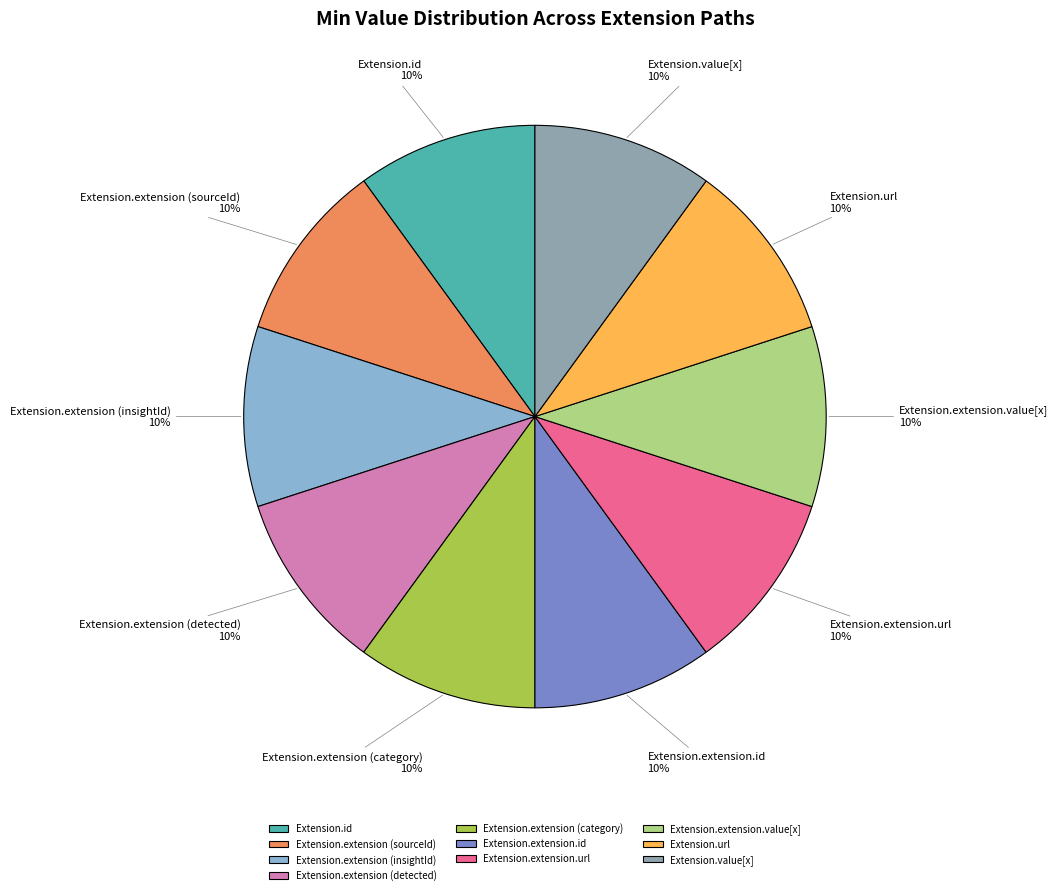

Is there any slice that represents more than half of the pie?

No